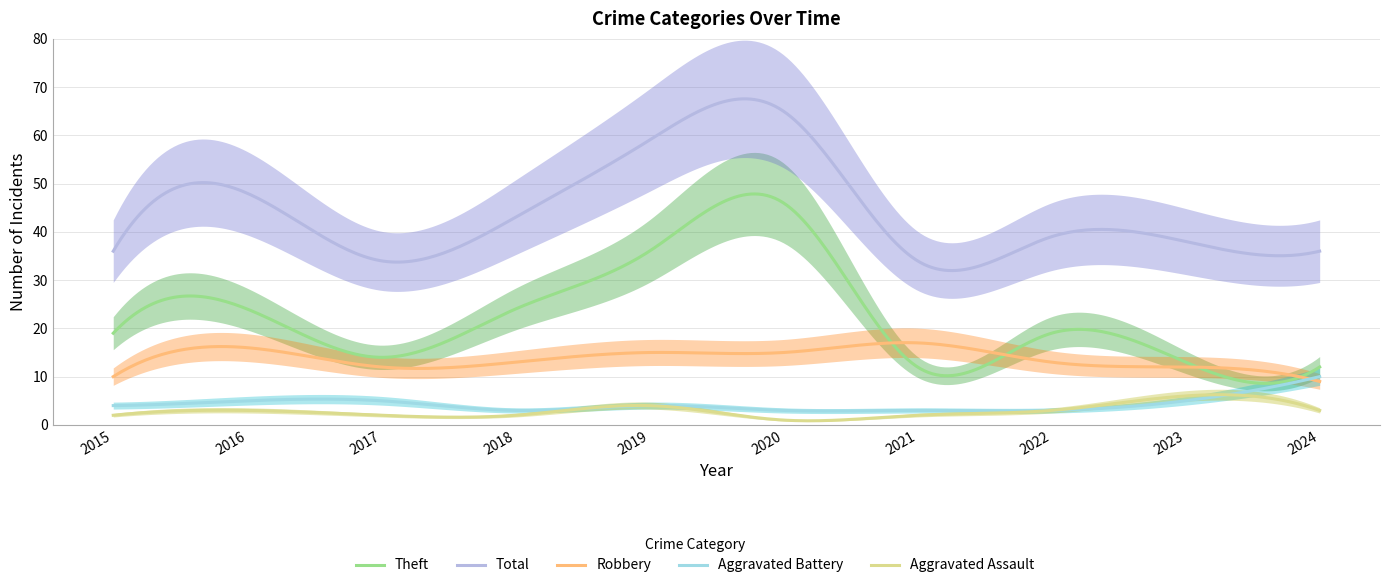

What is the value of the Theft point at the 8th from the left?

19